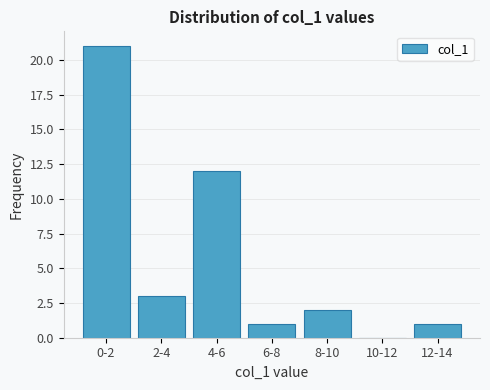

Reading left to right, extract all data points from this chart.

0-2=21	2-4=3	4-6=12	6-8=1	8-10=2	10-12=0	12-14=1